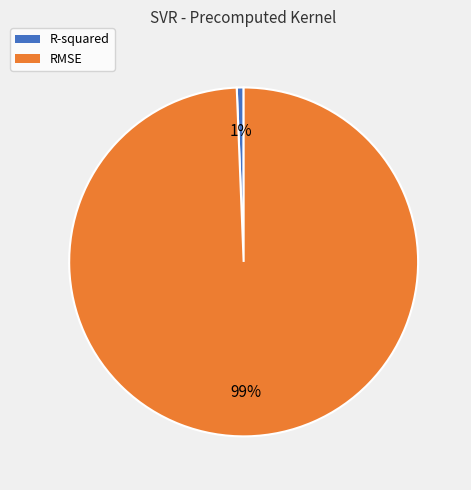

Is it true that RMSE is 85% of the pie?

False